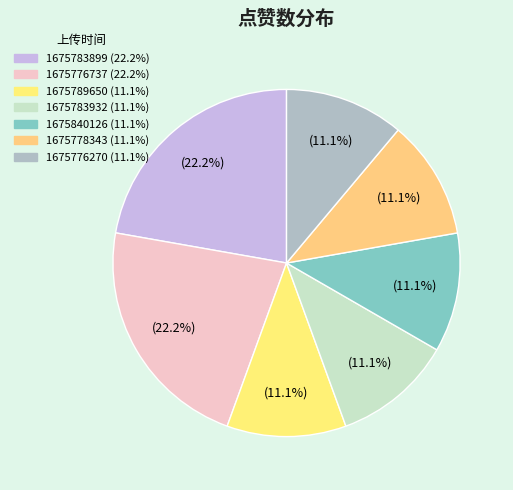

How much of the chart is everything except 1675776737?

77.8%